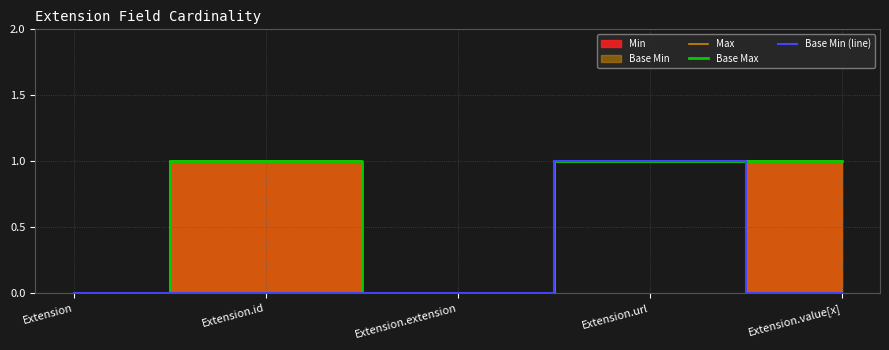

What is the total value across all series at Extension.value[x]?

2